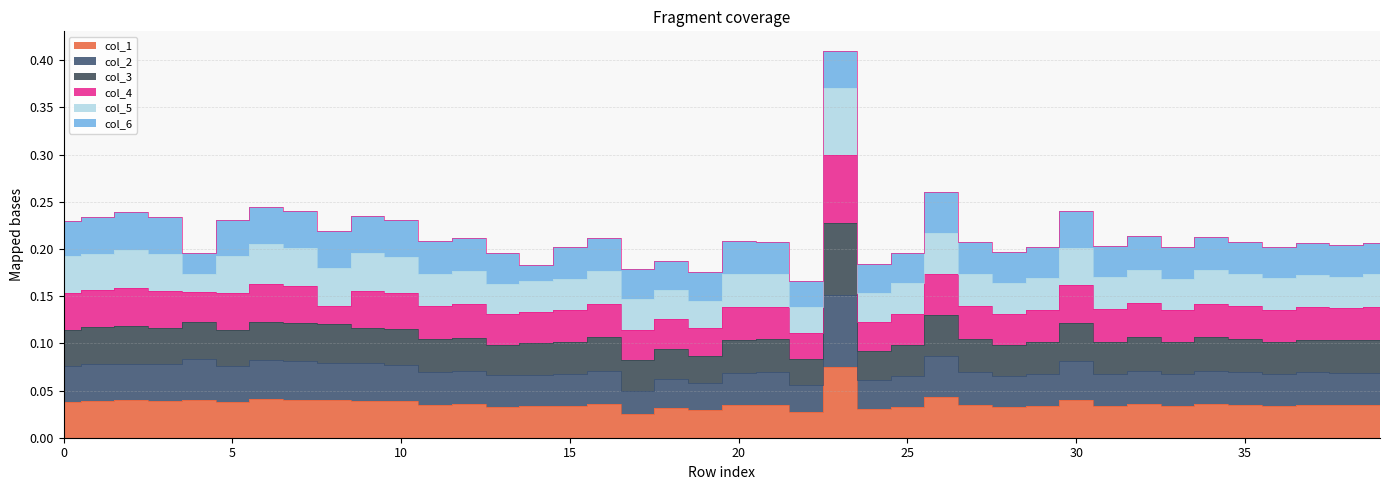

Where is col_2 nearest to the value 0?

17